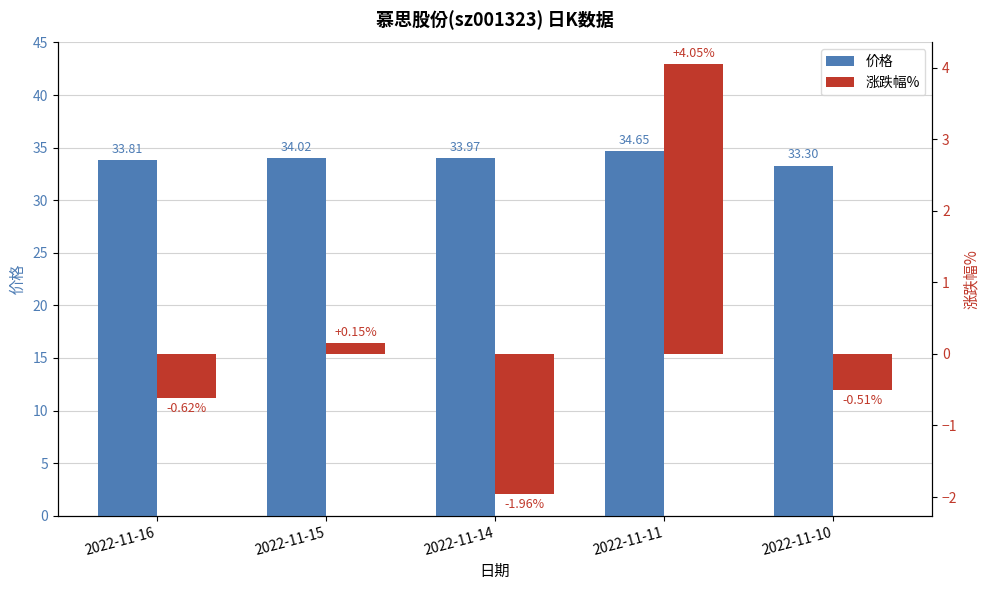

What is the greatest value displayed?

34.6